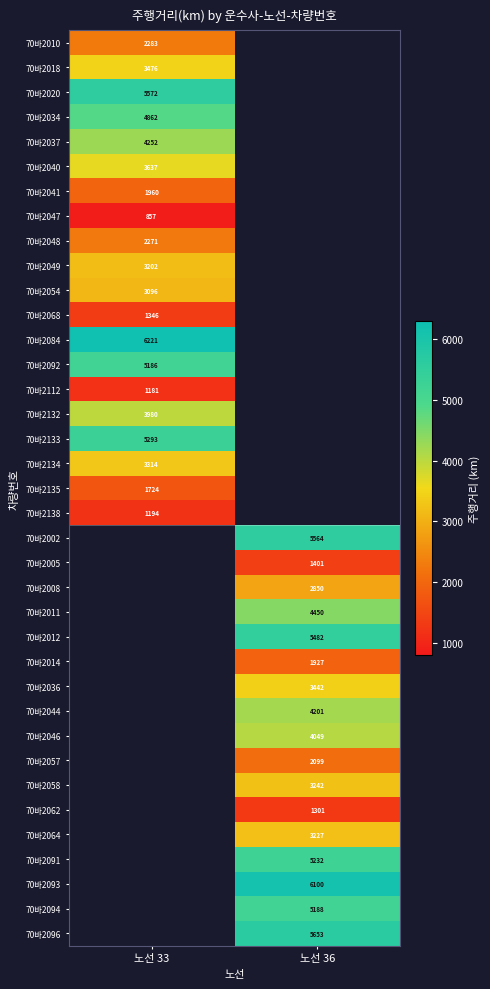

How many positive values does the 70바2018 series have?

1